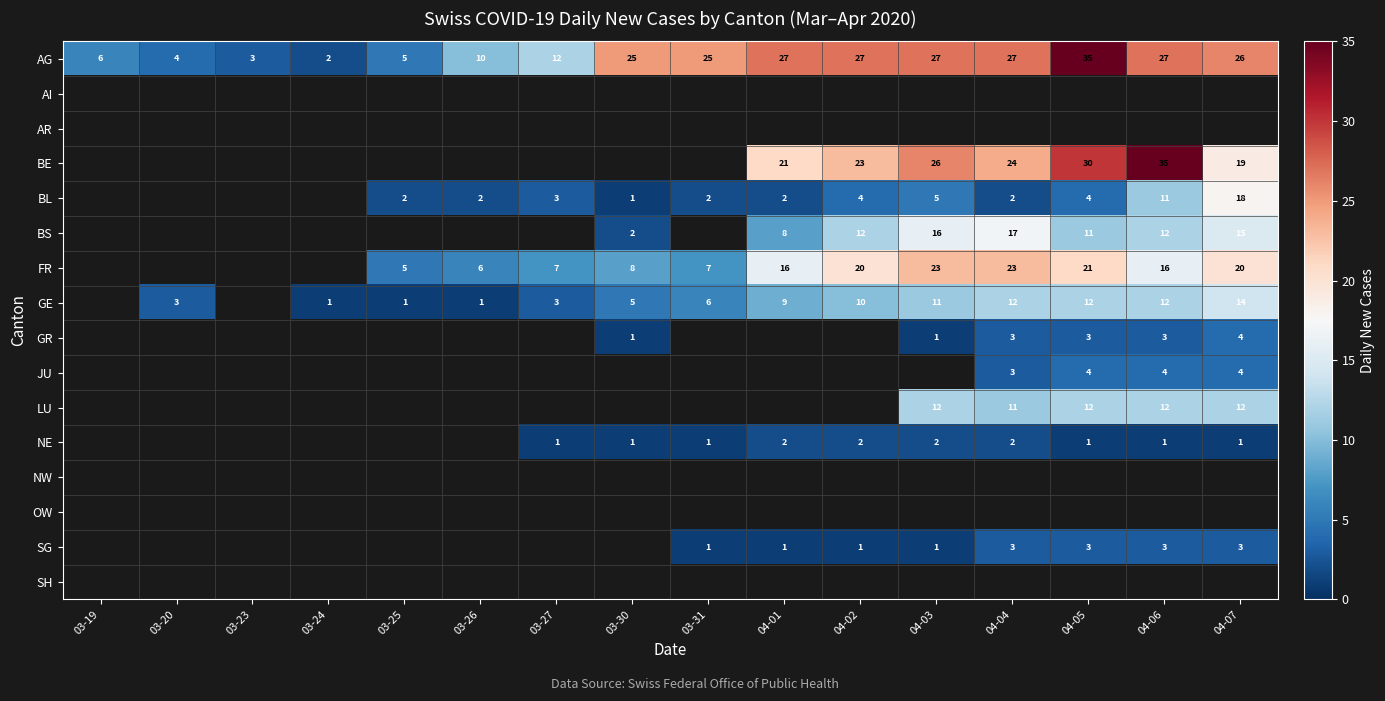

Is it true that GE equals 3 at 03-31?

False